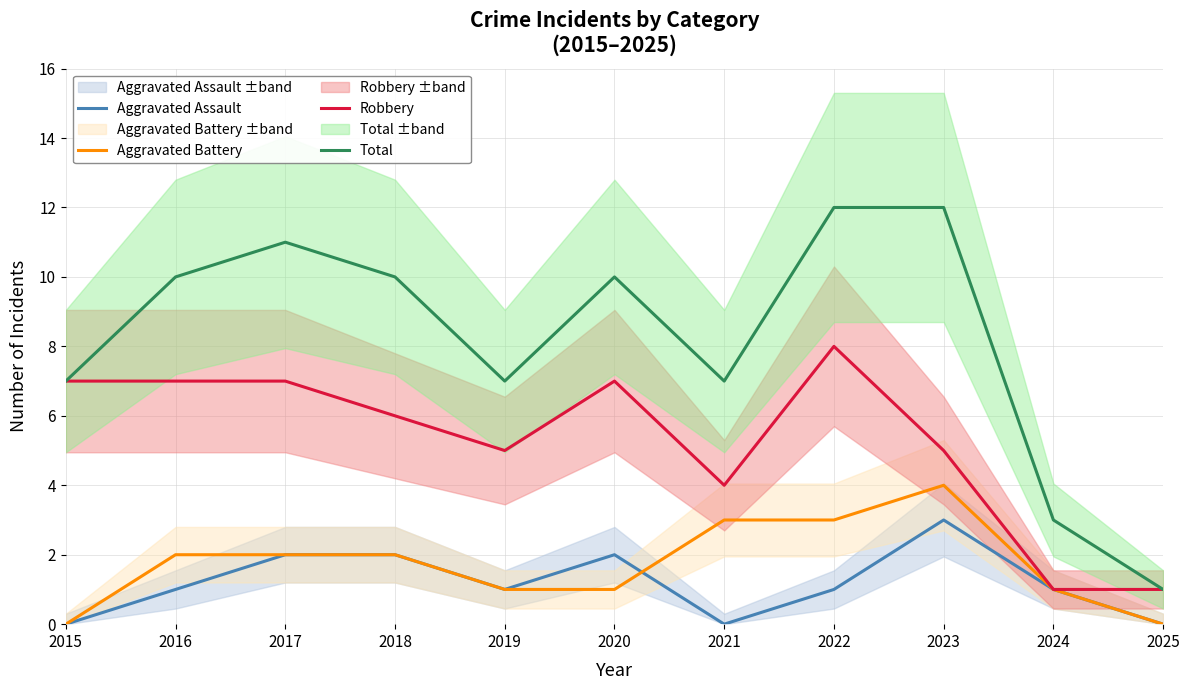

True or false: Total and Aggravated Battery intersect in this chart.

False